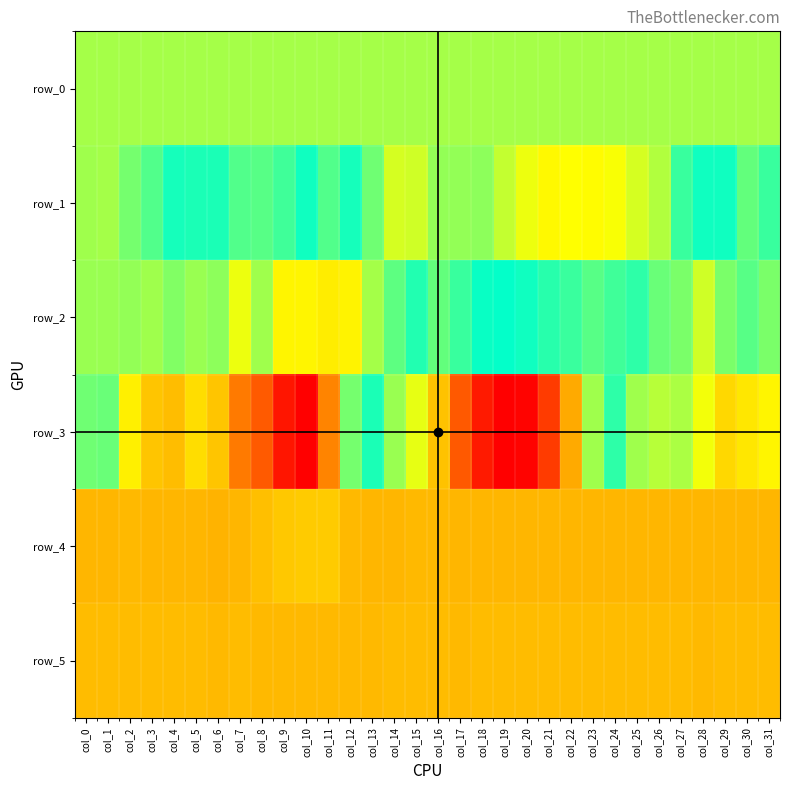

What is the sum of the row_5 values at col_15 and col_2?

1660.0